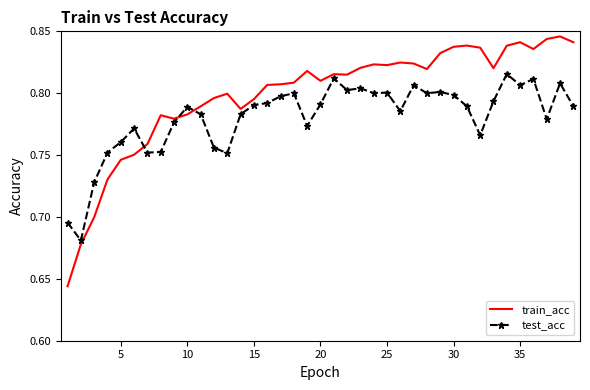

At how many categories does at least one series exceed 0?

39